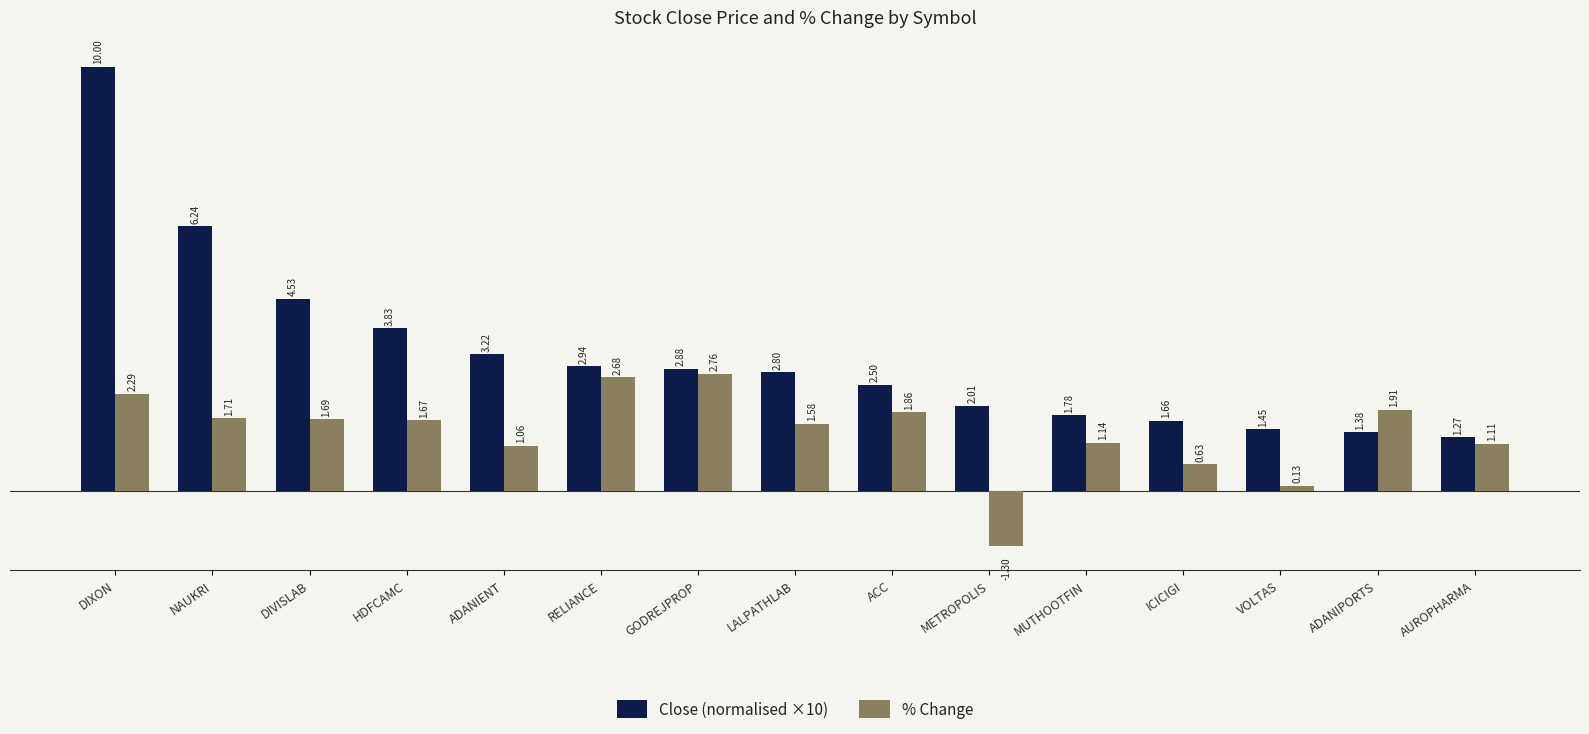

At which label is Close (normalised ×10) closest to 5?

DIVISLAB